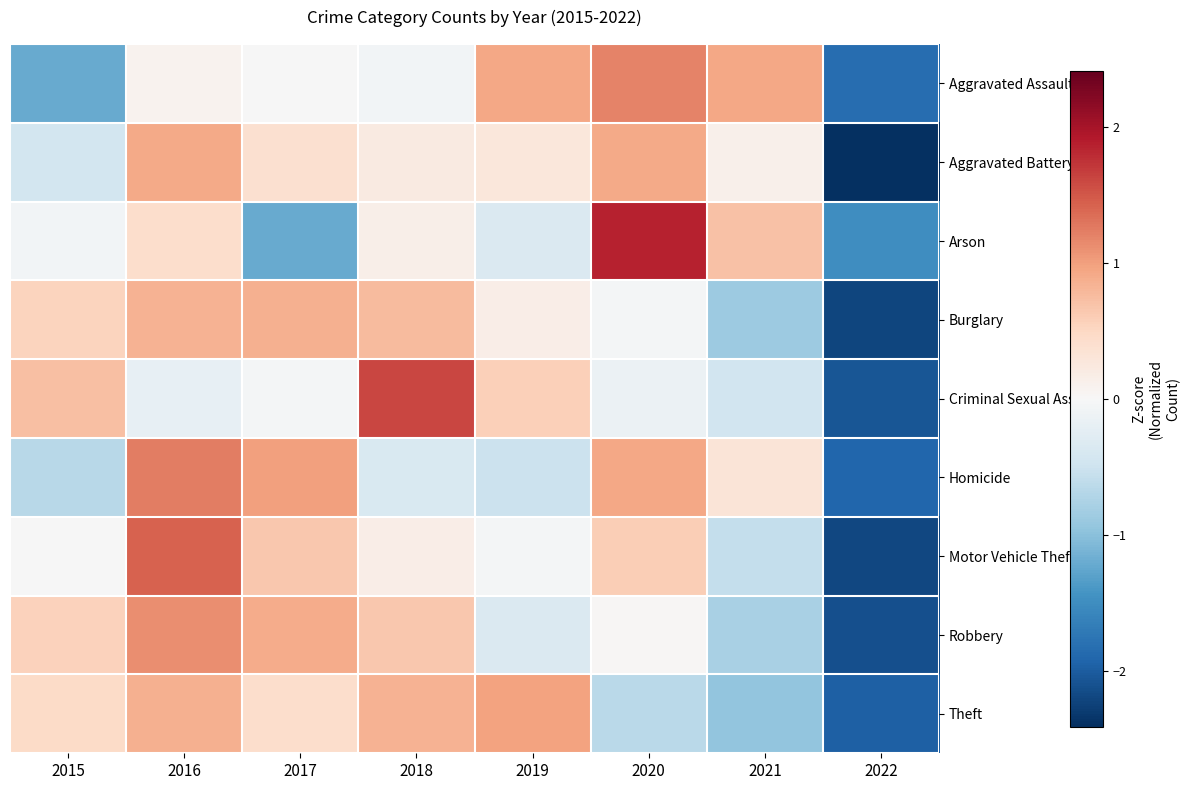

What is the total value across all series at 2018?

3.9